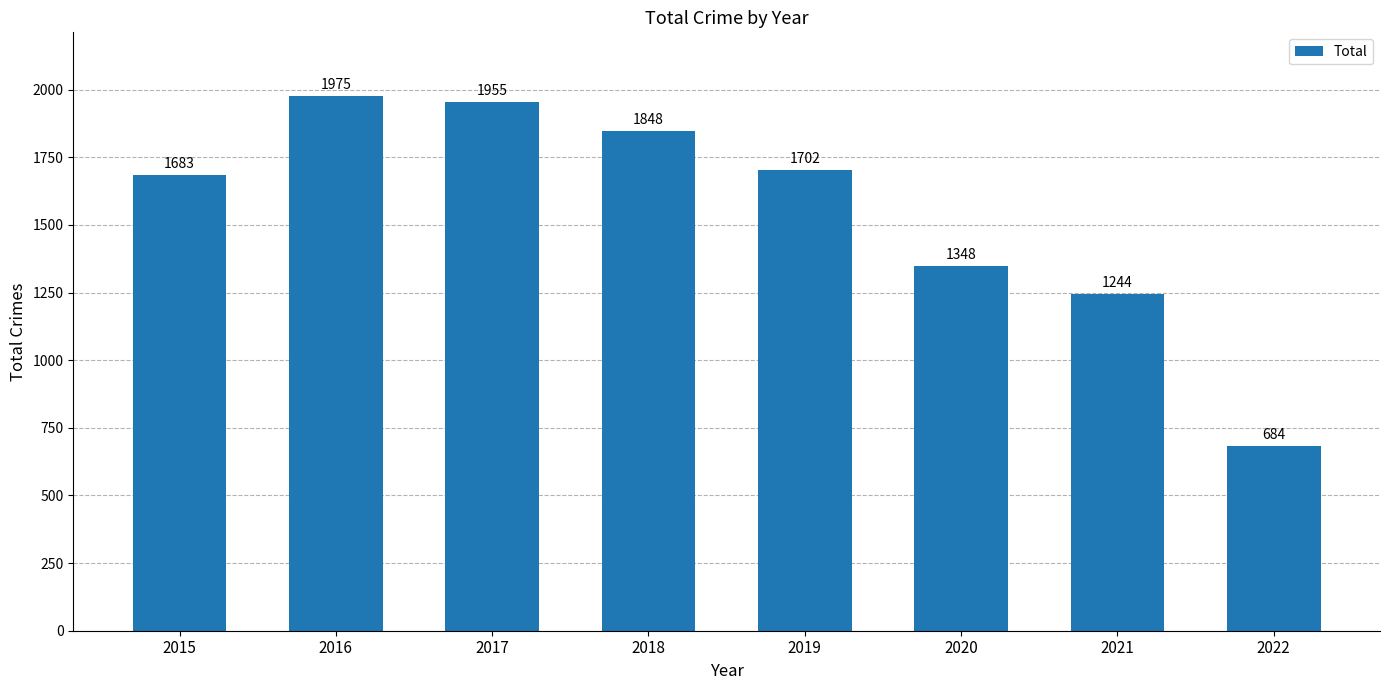

What is the sum of all values?

12439